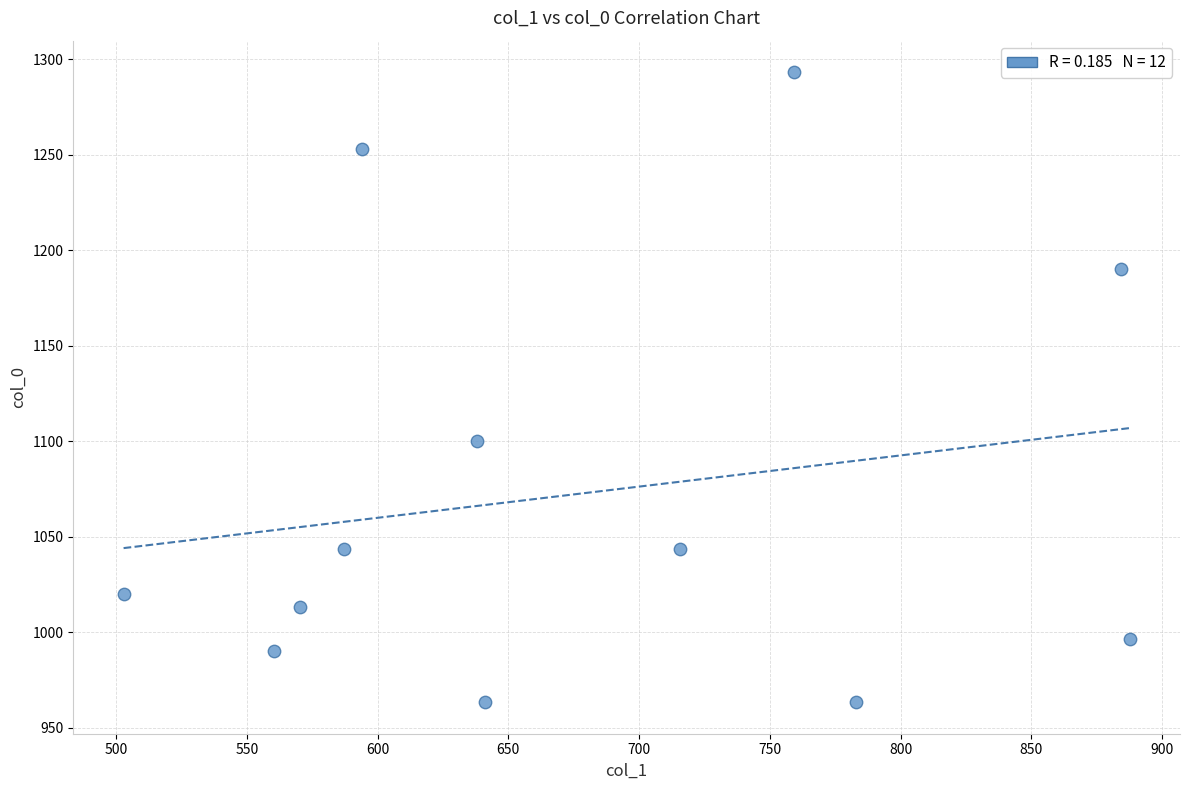

What is the average X value?

677.0